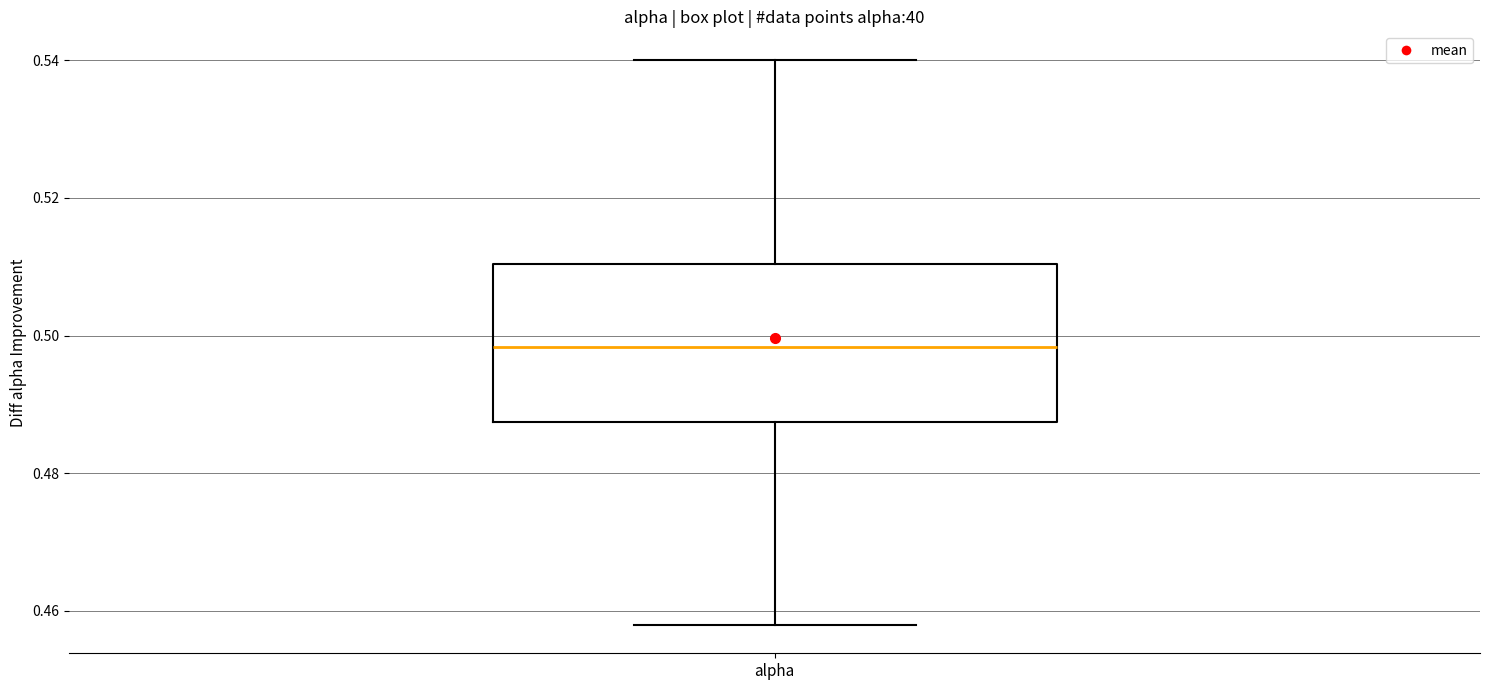

Transcribe this box plot: give where the median line is, the range the box spans, and where the two whiskers end, as read against the y-axis. The values are not printed on the chart, so give them approximately, as read against the axis.

median 0.498, box 0.488 to 0.510, whiskers 0.458 to 0.540